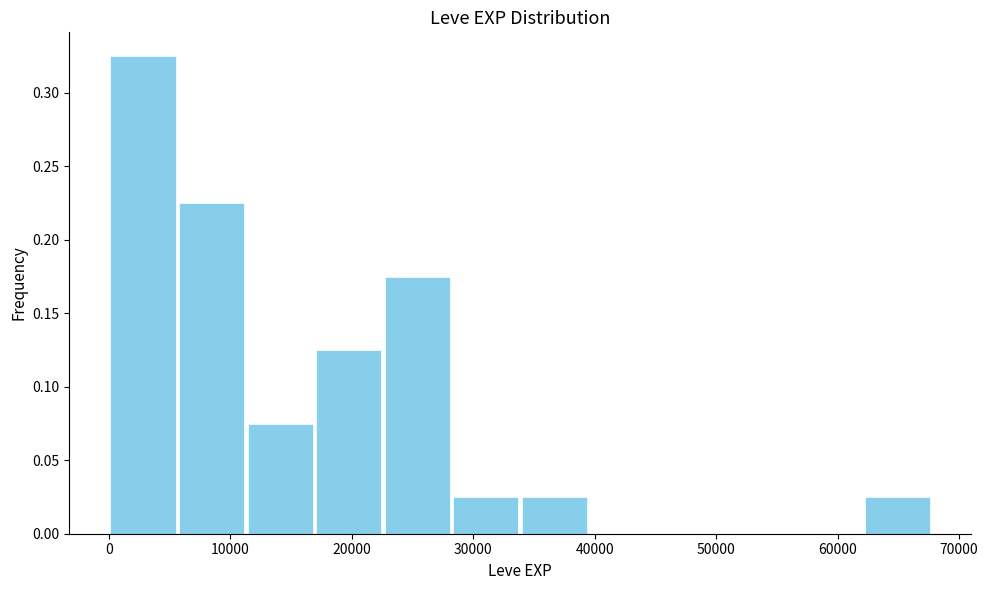

What is the height of the bar covering 28000 to 34000 on the x-axis? Neither the bar edges nor the heights are printed on the chart, so give them approximately, as read against the axes.

0.025